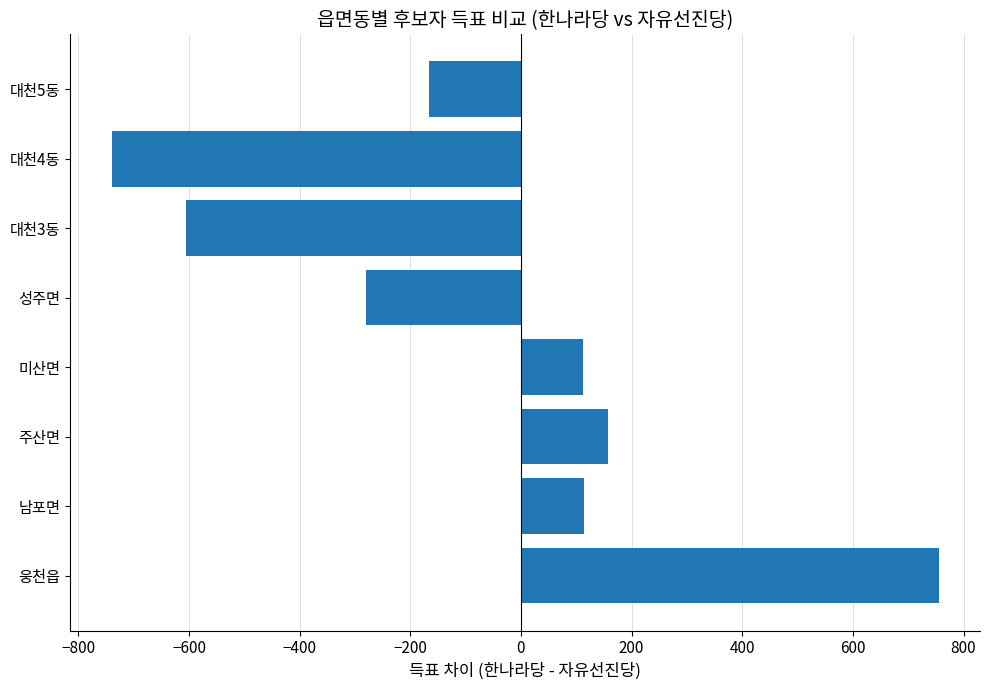

What is the sum of the values at 남포면 and 대천5동?

-53